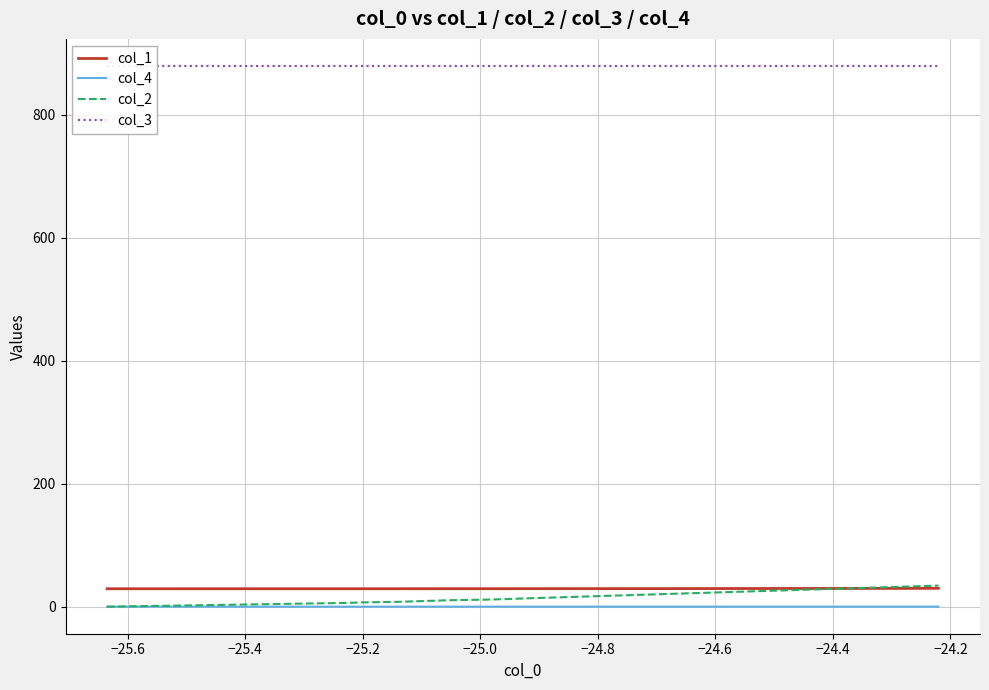

True or false: col_1 and col_4 cross at least once.

False